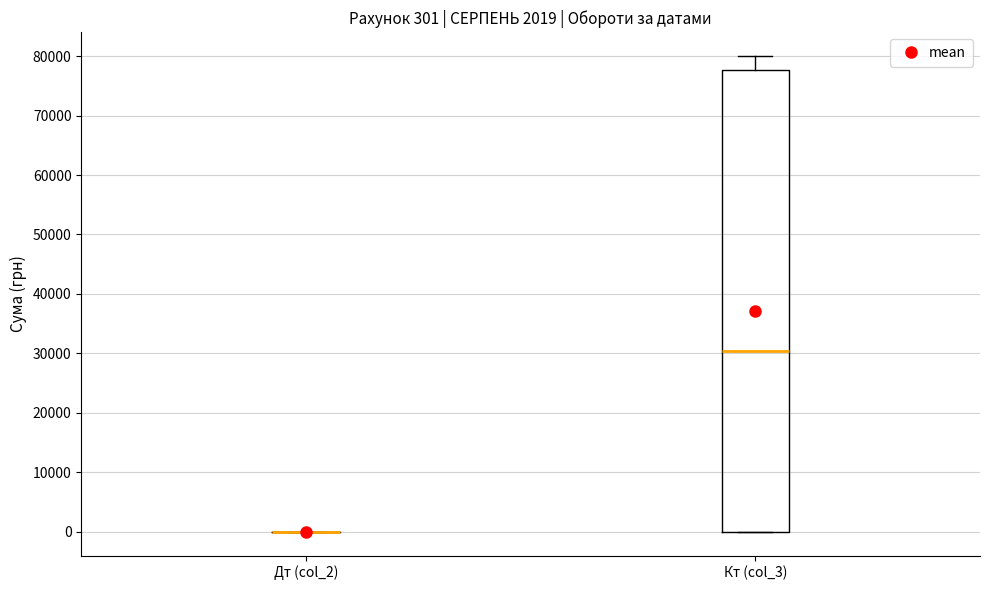

Which box is the tallest, from its lower edge to its upper edge?

Кт (col_3)